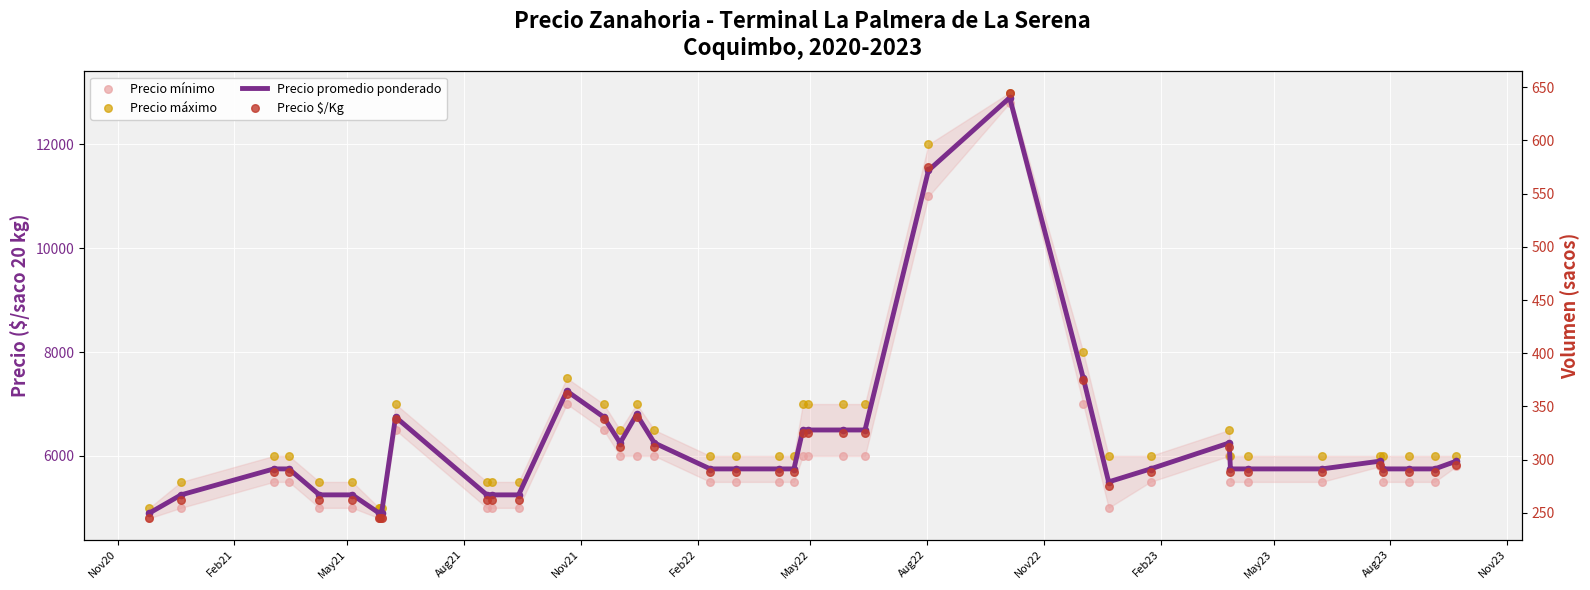

Which series has the widest spread of Y values?

Precio promedio ponderado